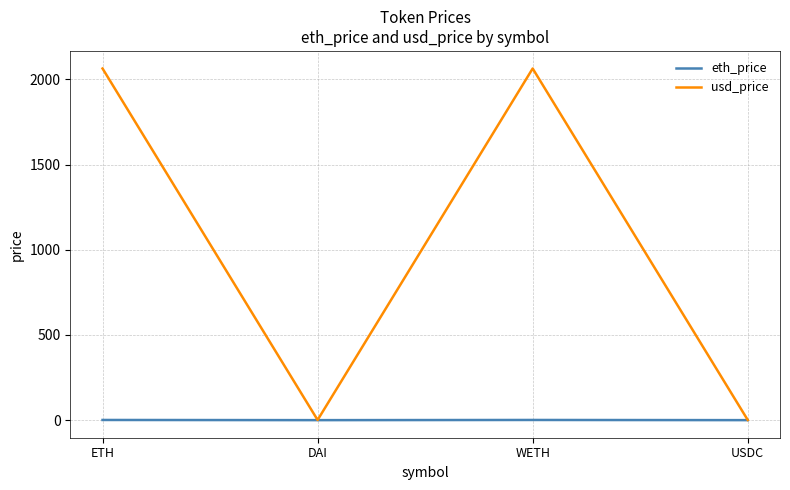

What is the maximum value for eth_price?

1.0